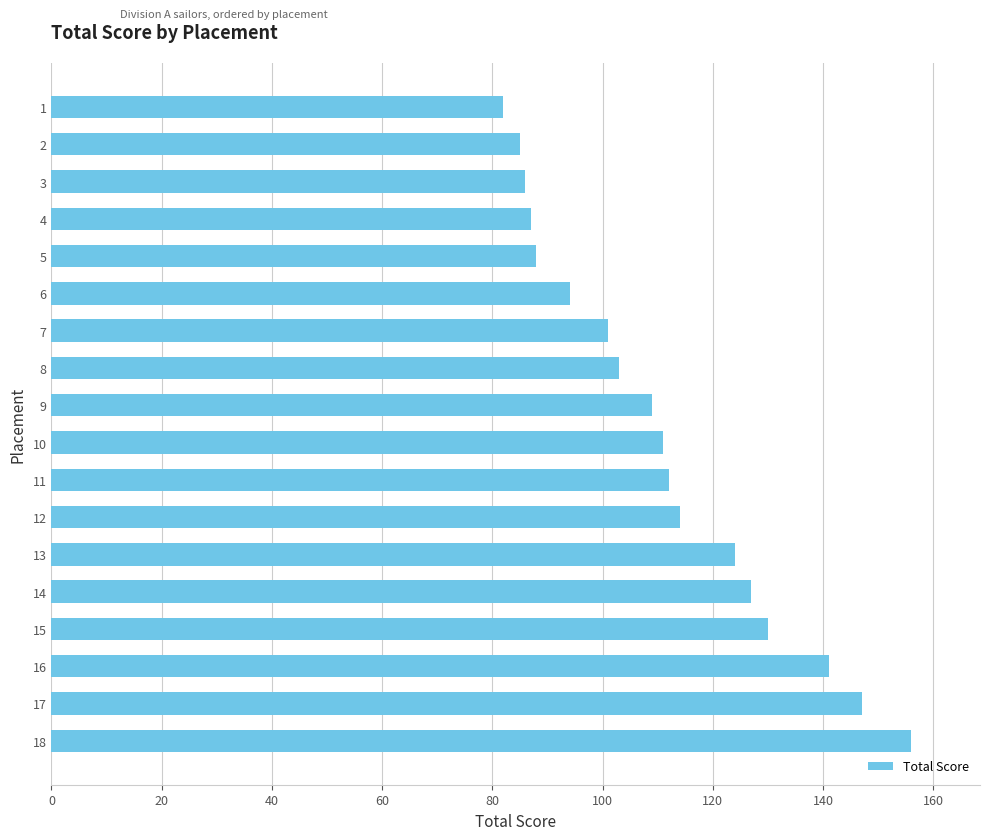

How many data points does each series have?

18